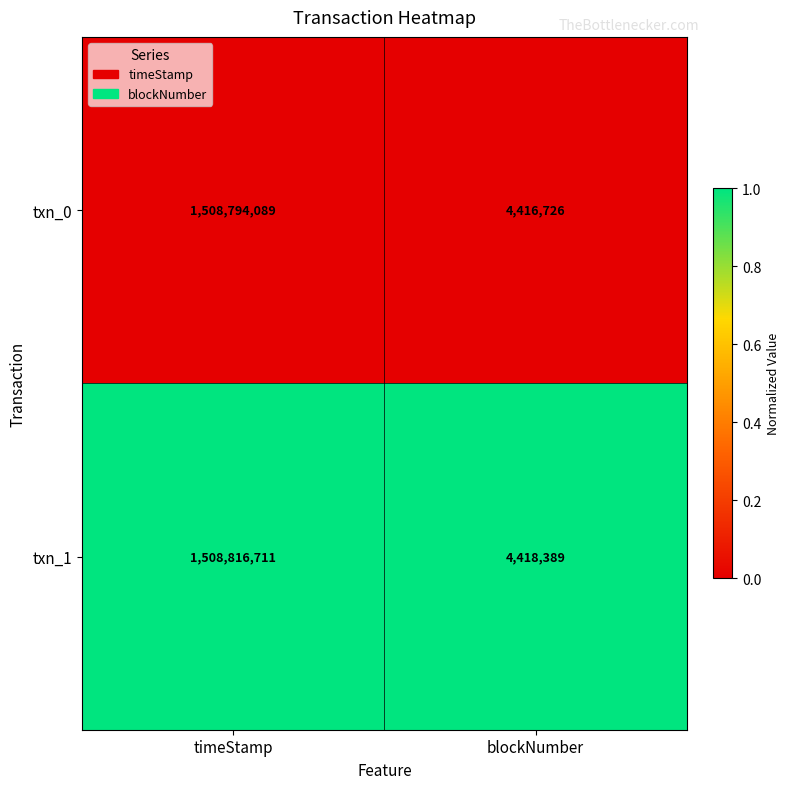

Which series has the largest total across all categories?

txn_1